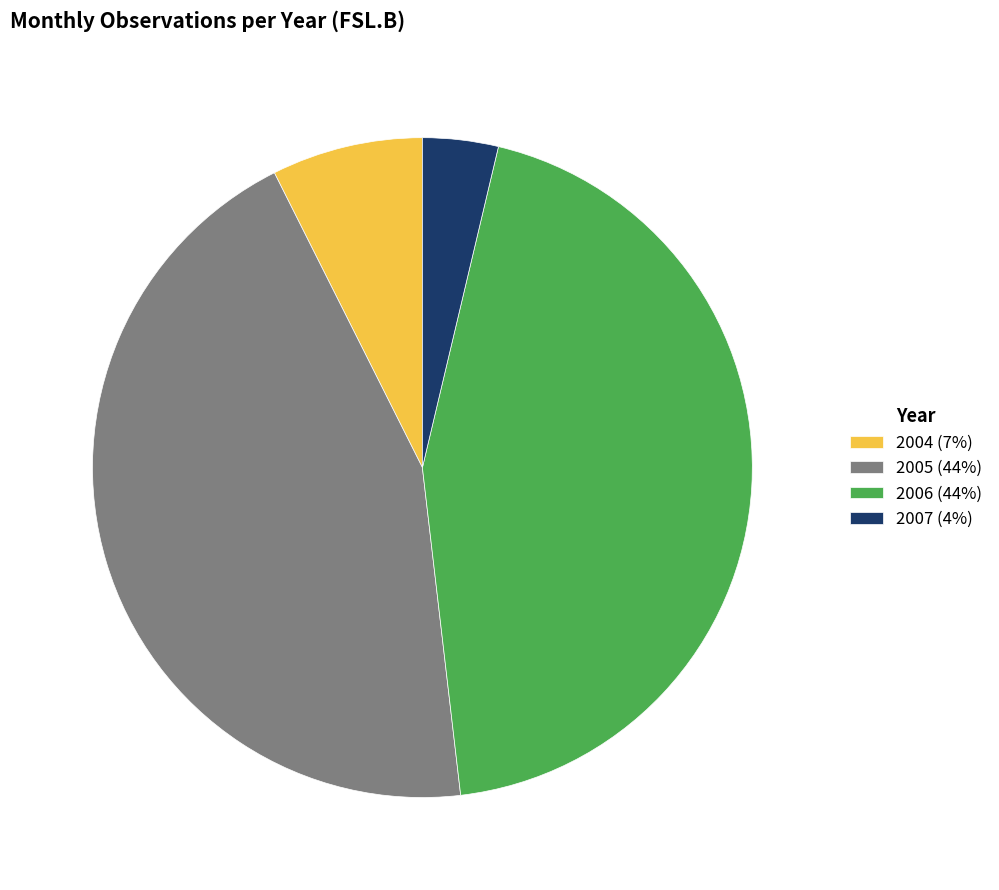

Which has a higher value, 2004 (7%) or 2007 (4%)?

2004 (7%)